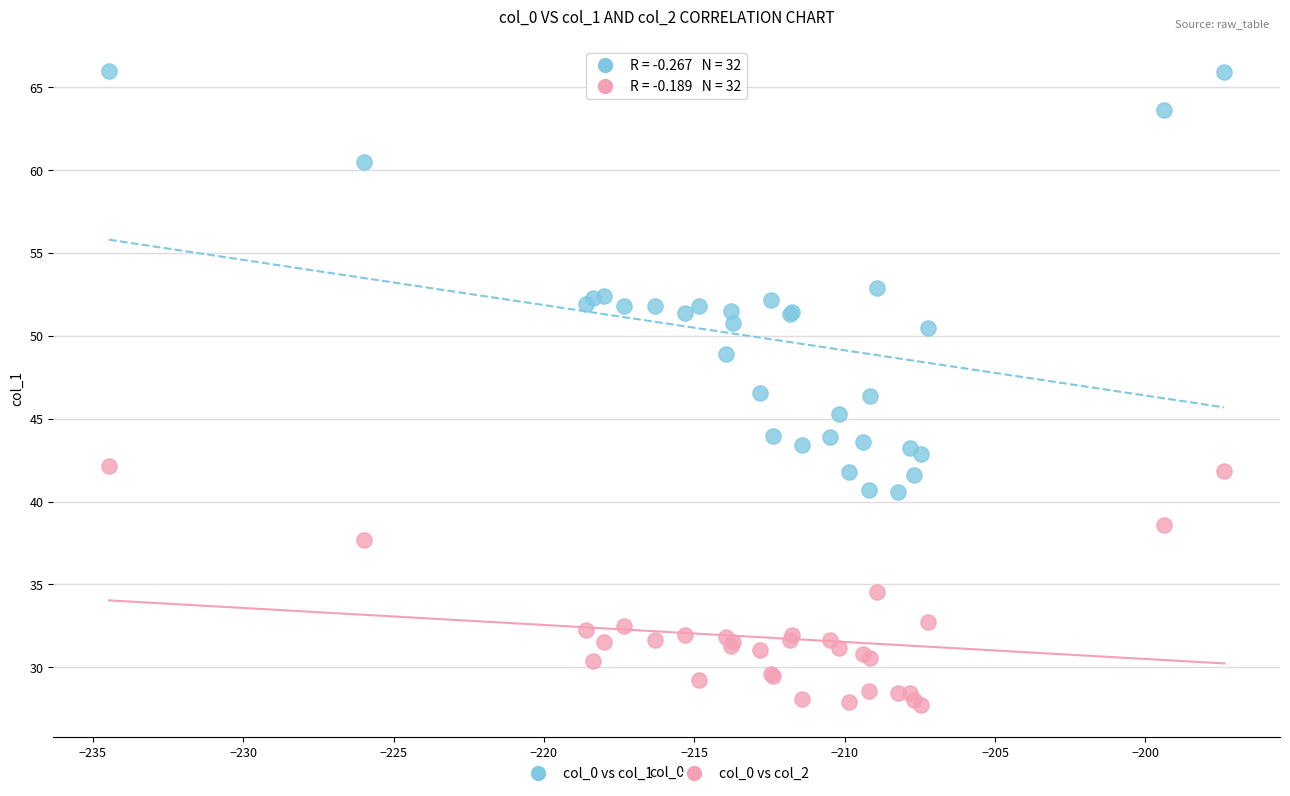

Which series has the largest Y range (max minus min)?

col_0 vs col_1